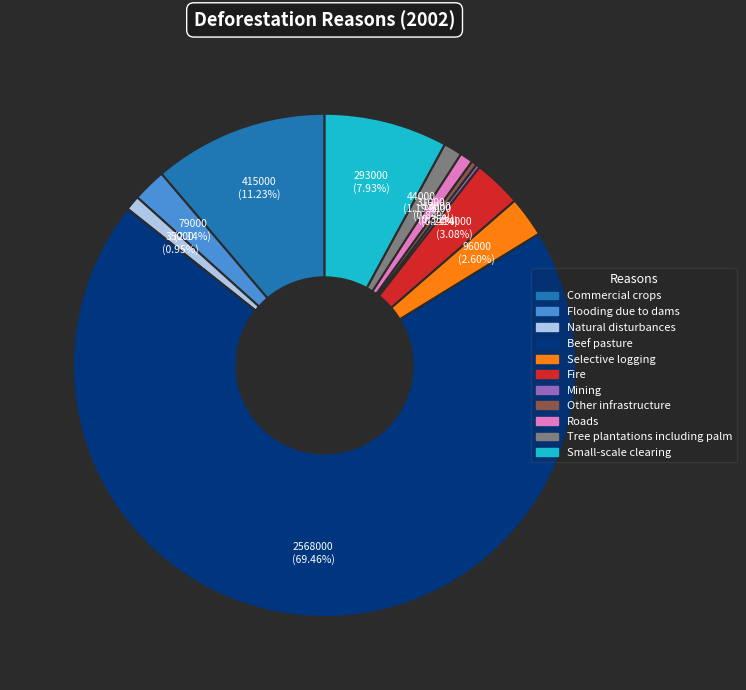

What percentage is NOT represented by Tree plantations including palm?

98.8%